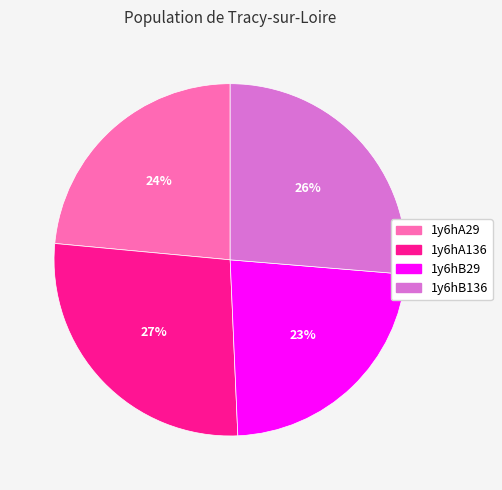

Is it true that 1y6hB136 is 26% of the pie?

True